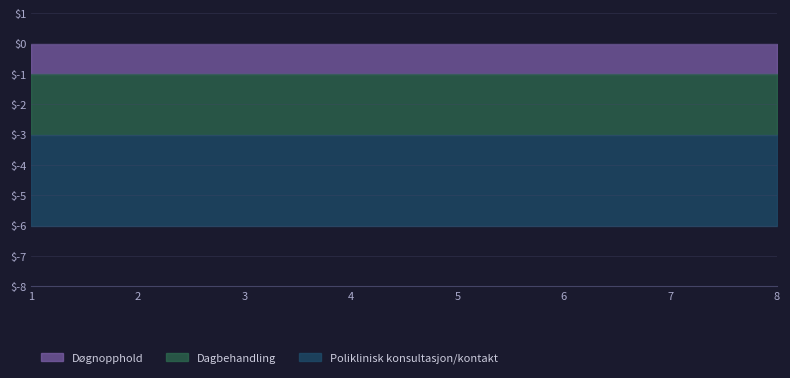

At 1, list the series in order from largest to smallest.

Poliklinisk konsultasjon/kontakt, Dagbehandling, Døgnopphold